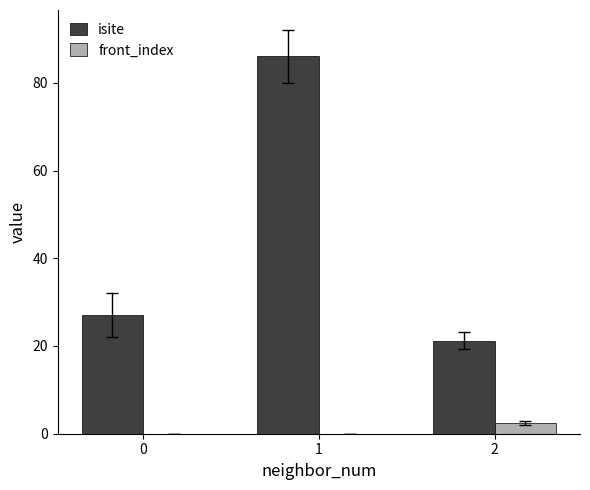

What is the sum of all front_index values?

2.5